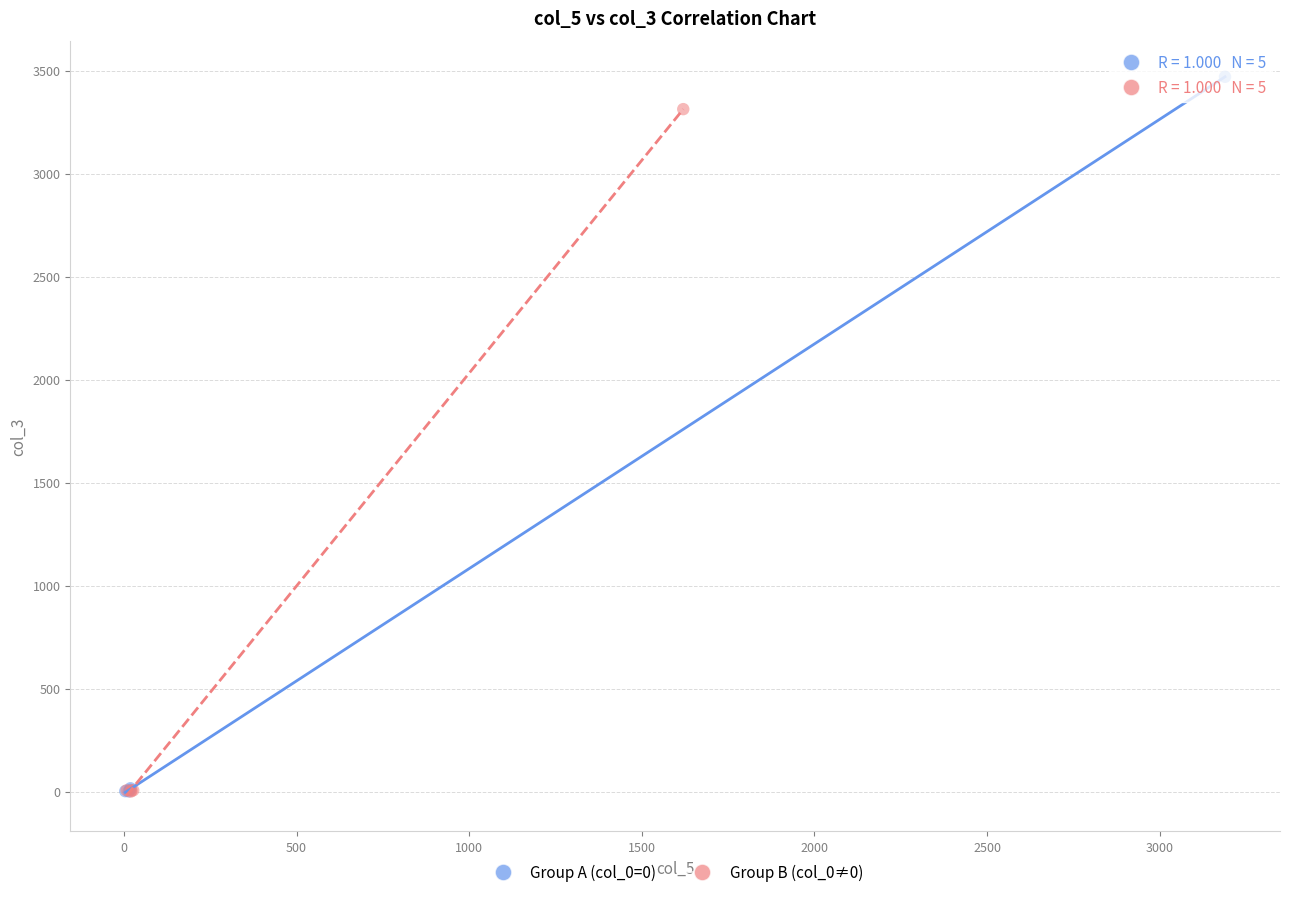

Which series contains the highest Y value?

Group A (col_0=0)